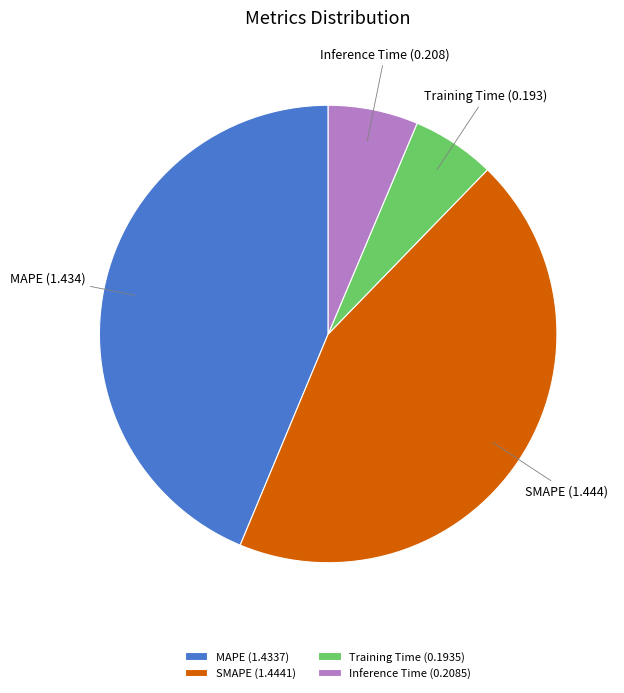

Is there a majority slice in this chart?

No